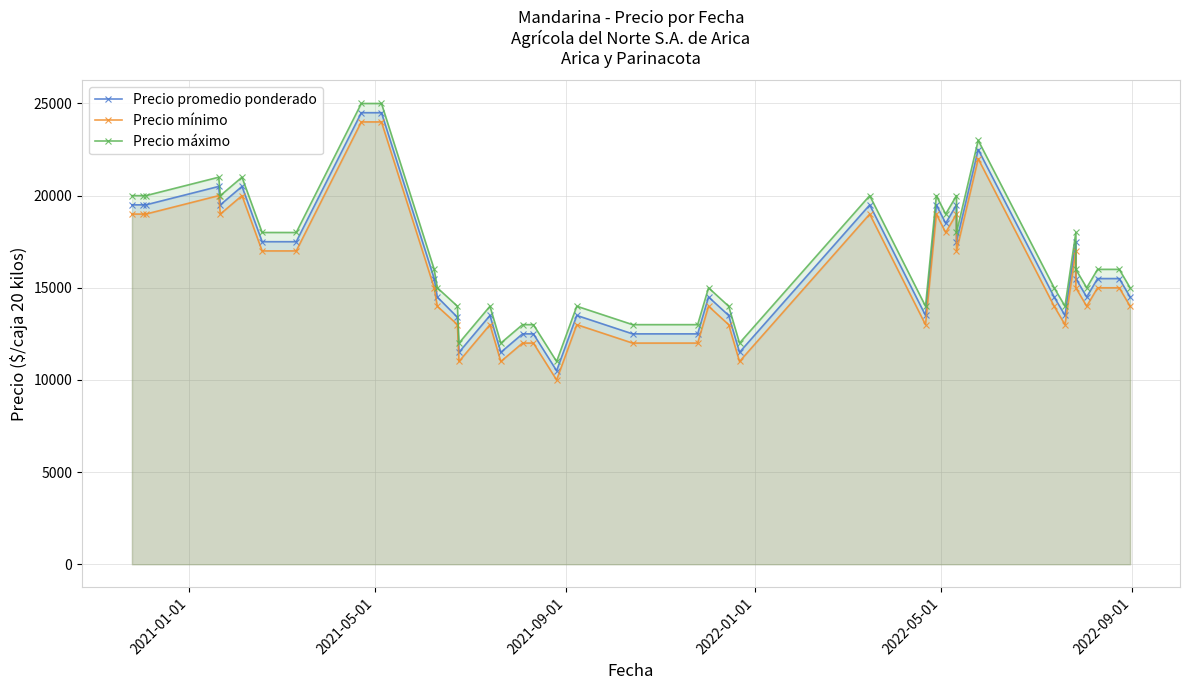

Is it true that Precio promedio ponderado equals 6097 at 28?

False